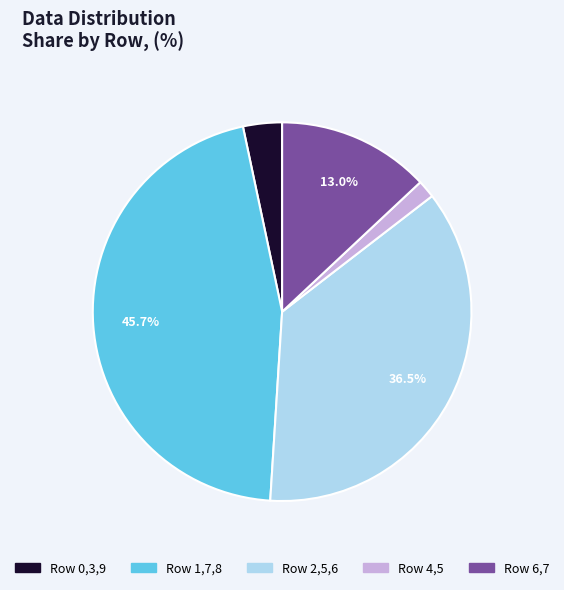

Is there any slice that represents more than half of the pie?

No